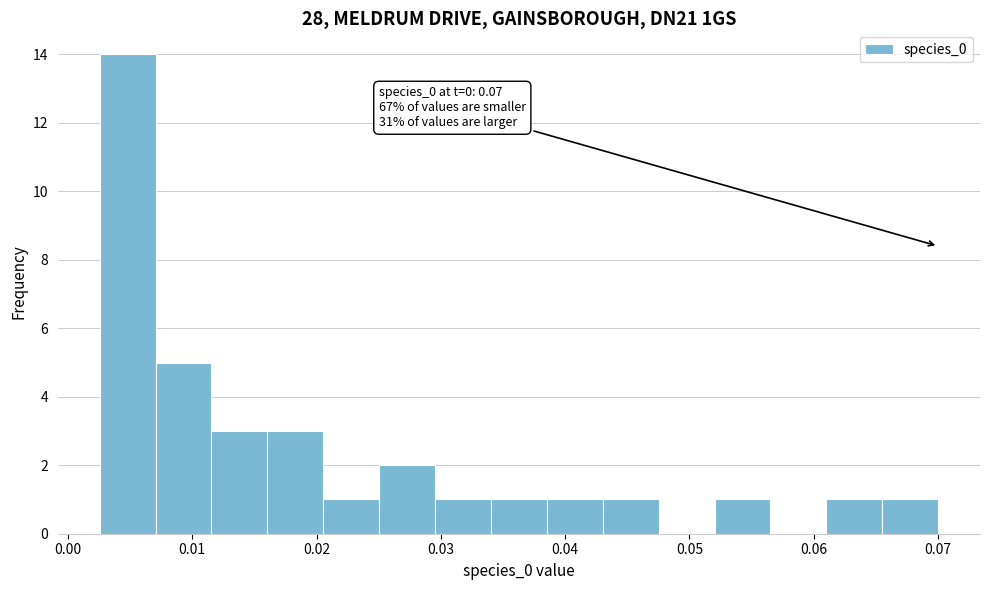

Which range on the x-axis has the tallest bar?

0.003 to 0.007